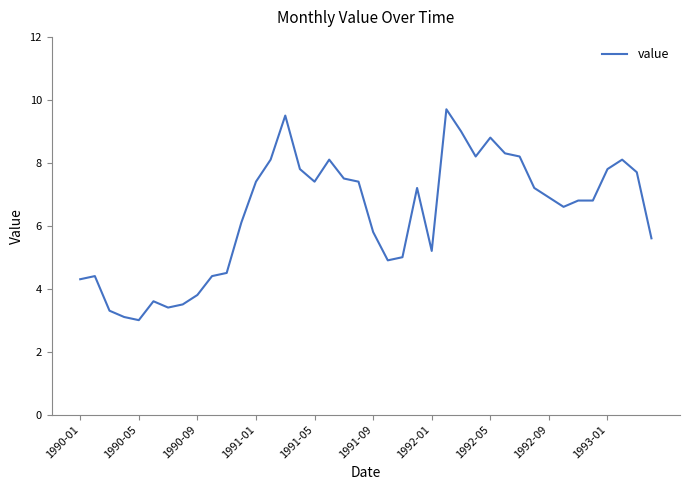

What is the greatest value displayed?

9.7